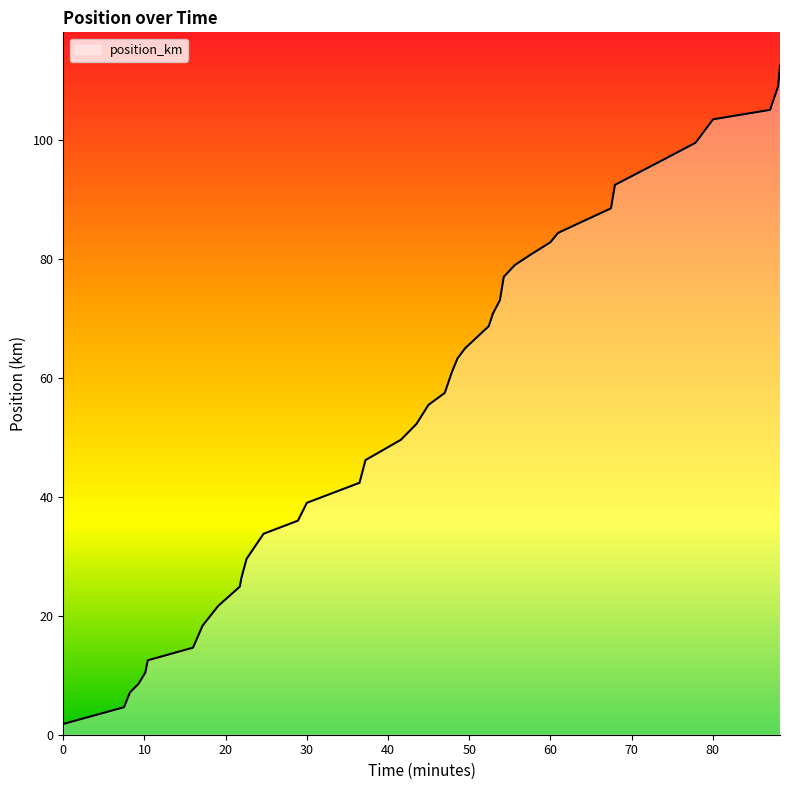

What is the maximum value shown in the chart?

112.4